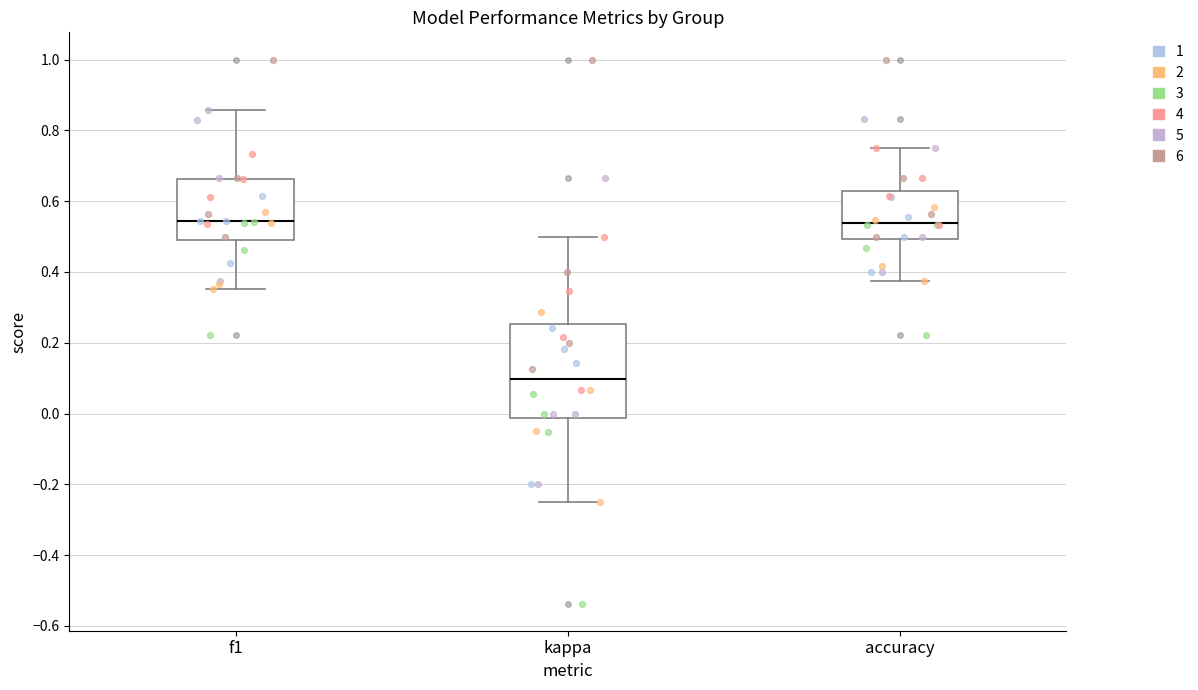

Where does the upper whisker of the box for kappa end on the y-axis? The values are not printed on the chart, so give them approximately, as read against the axis.

0.50